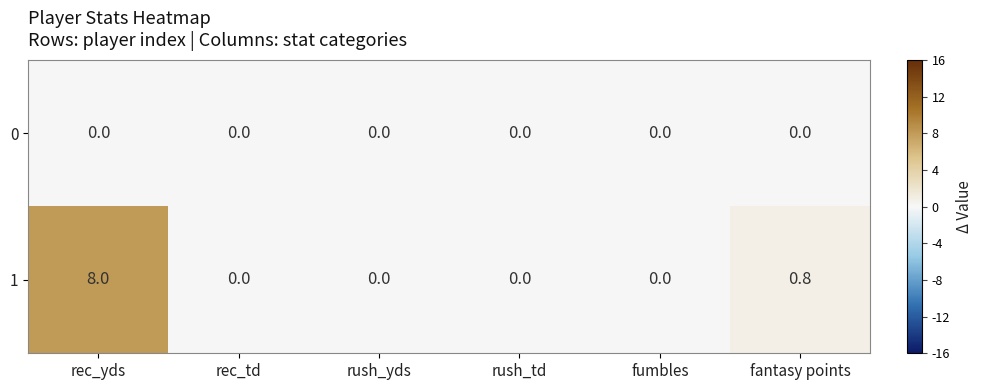

What is the difference between the highest and lowest values at rec_yds?

8.0